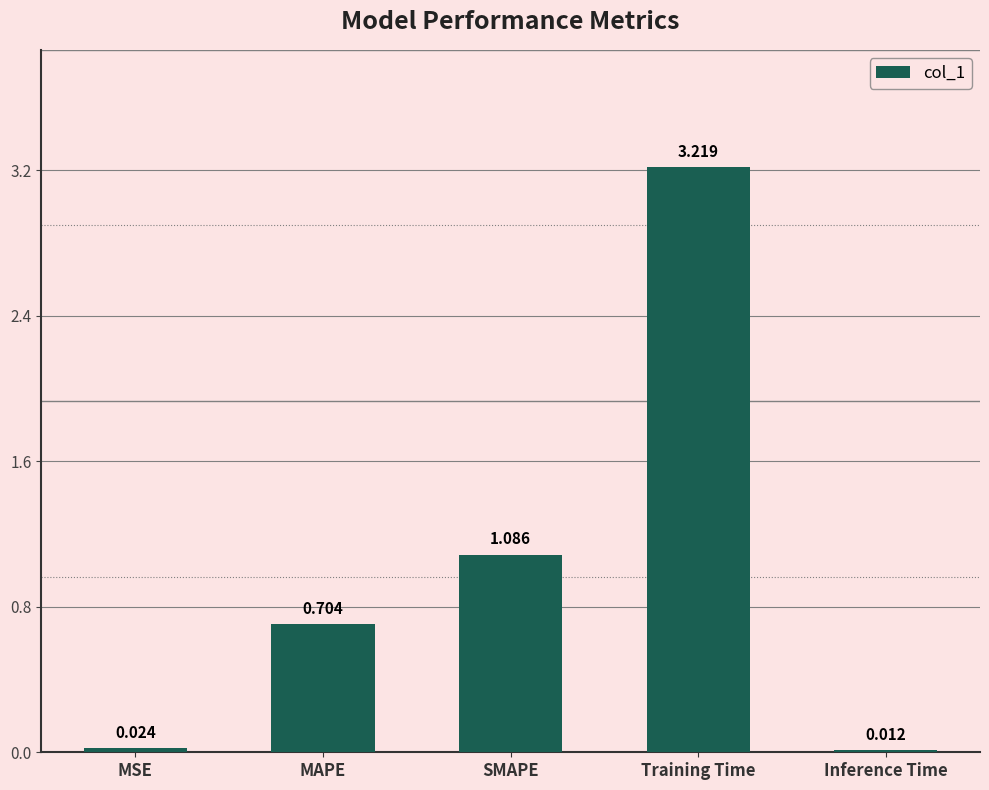

Rank the categories by value from highest to lowest.

Training Time, SMAPE, MAPE, MSE, Inference Time